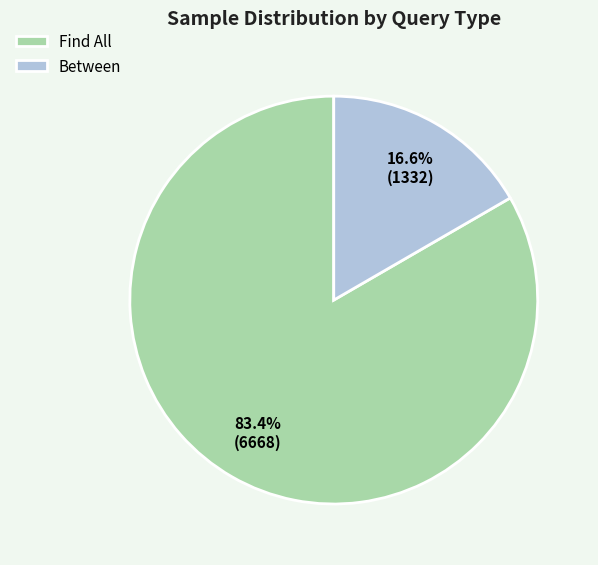

Which category has the biggest portion of the pie?

Find All